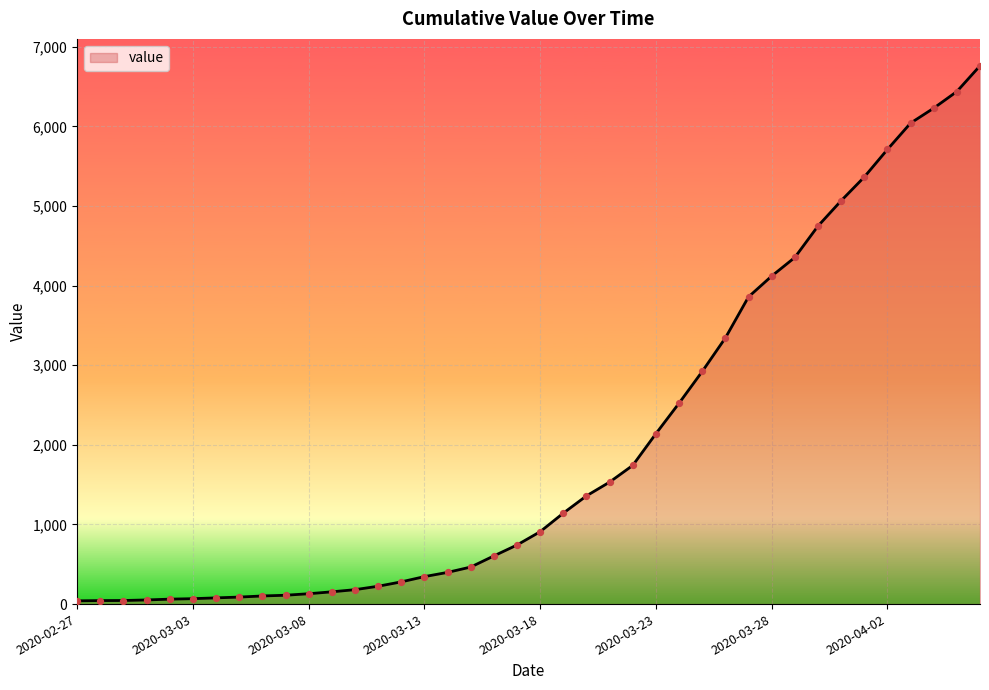

Is this an area chart (filled region under the line)?

Yes